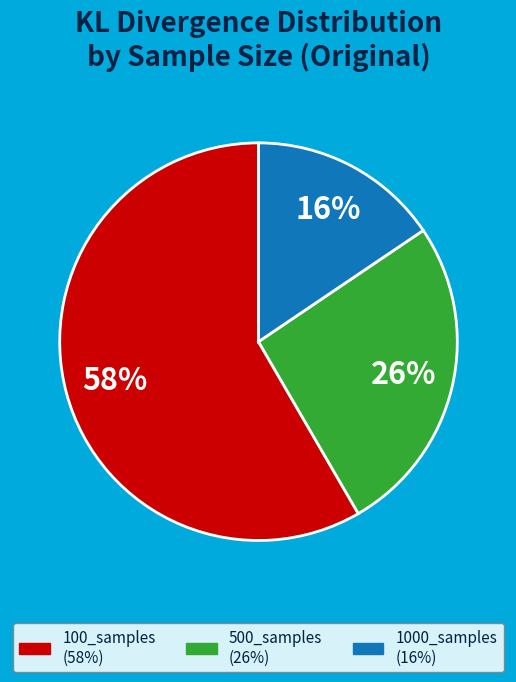

Which slice is the largest?

100_samples